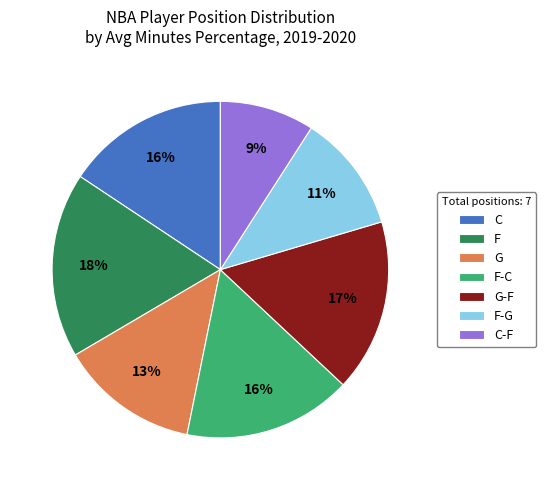

Which category has the biggest portion of the pie?

F